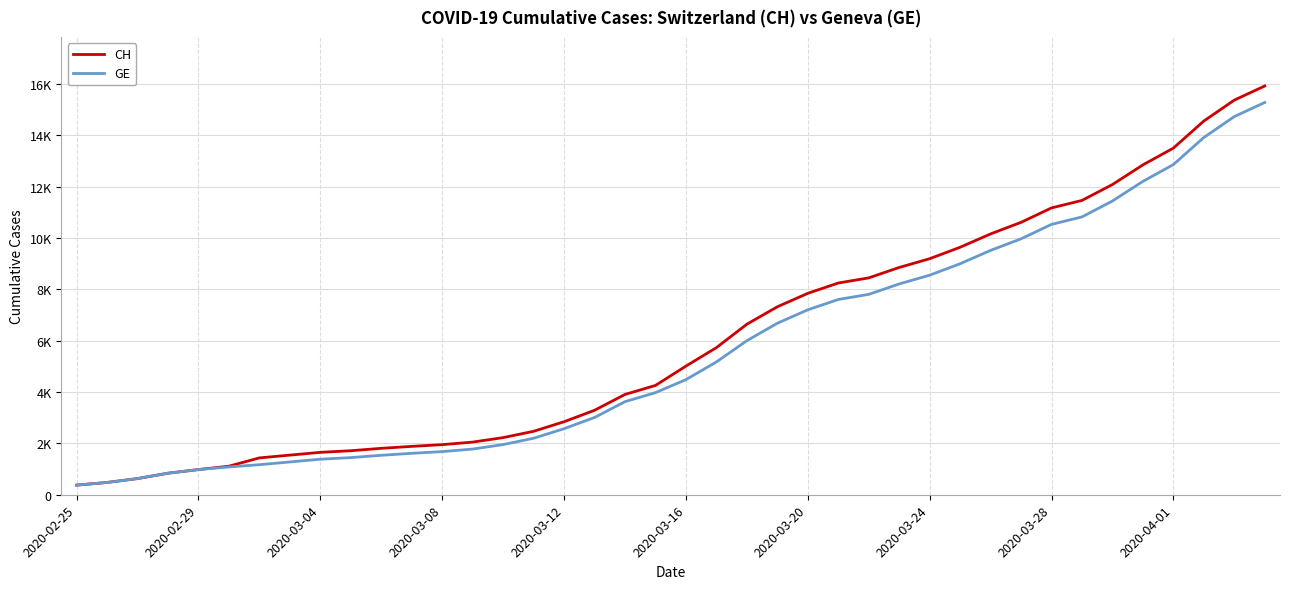

What are all the series names shown in the legend?

CH, GE